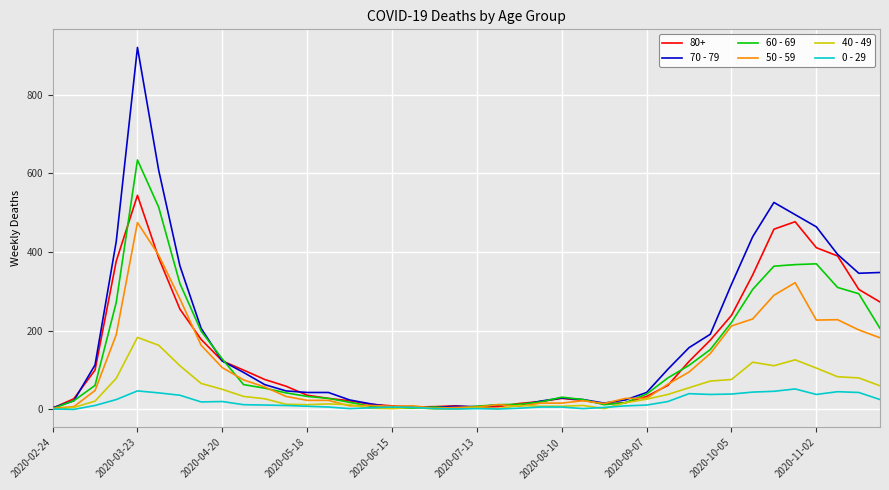

Which series has the largest total across all categories?

70 - 79